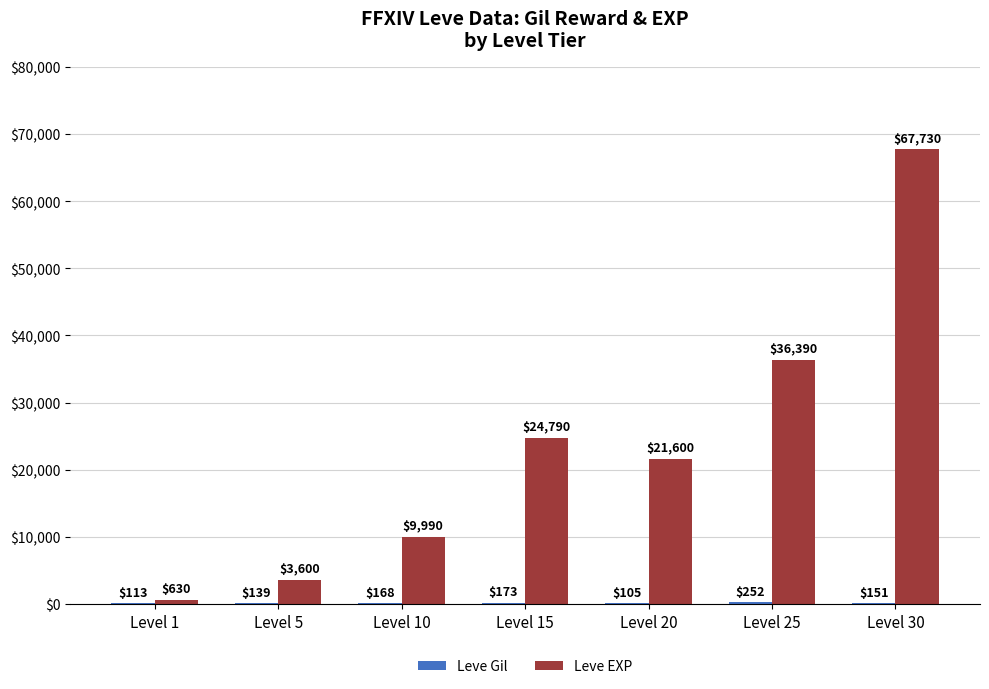

What is the total value across all series at Level 10?

10158